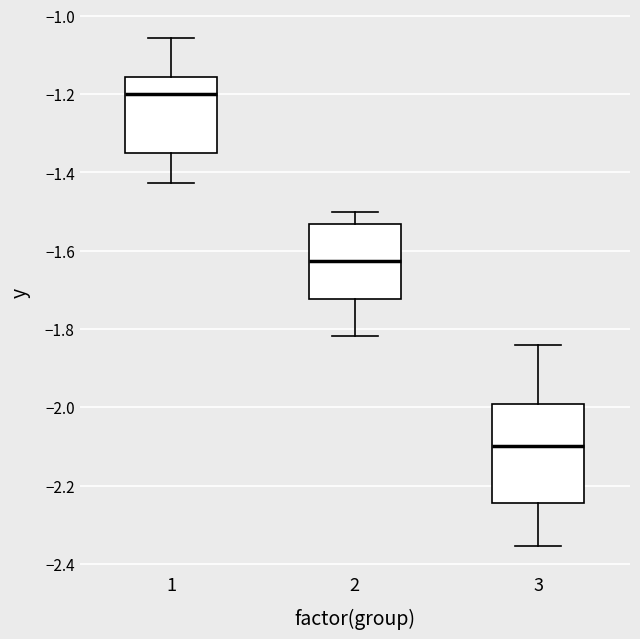

Which box has the lowest median line?

3